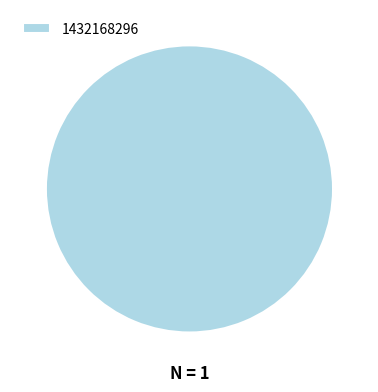

Rank the categories by value from highest to lowest.

1432168296